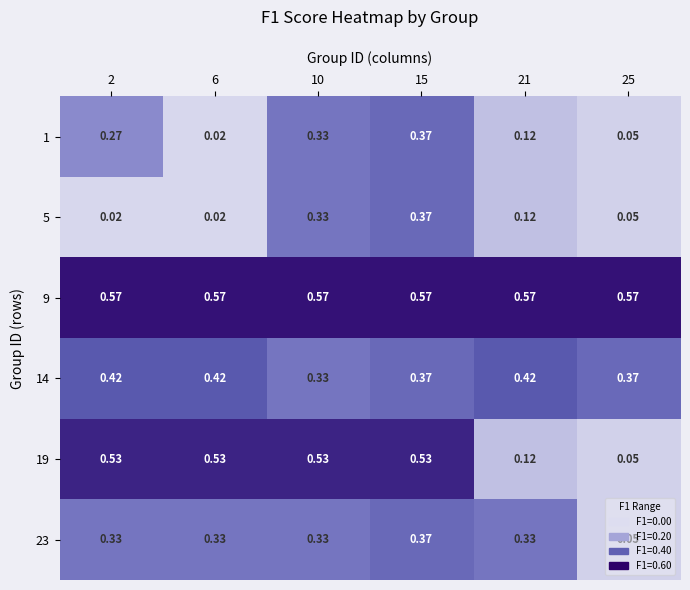

Which series has the largest range (max minus min)?

19